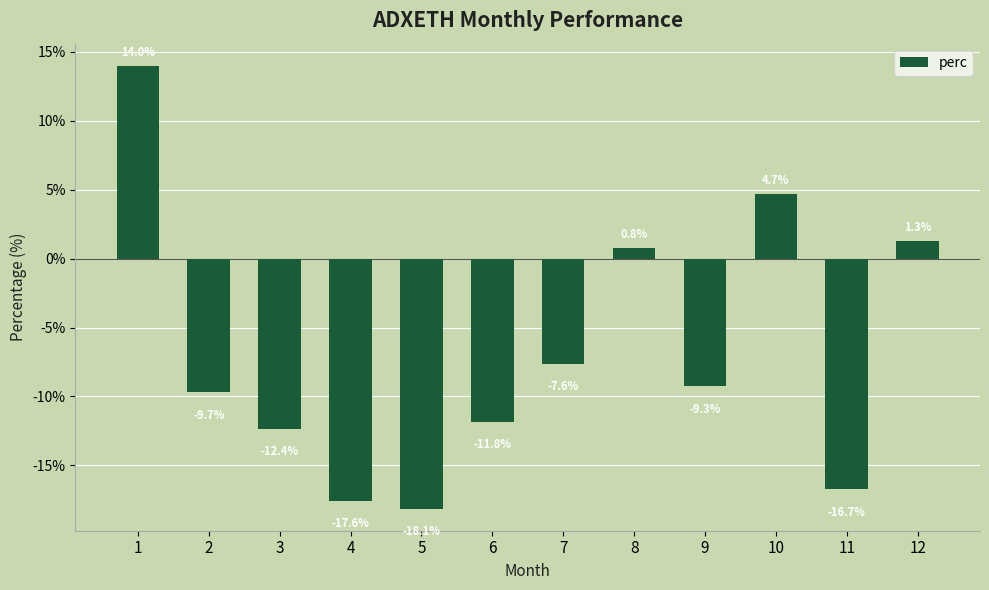

At which category does the chart reach its minimum across all series?

5